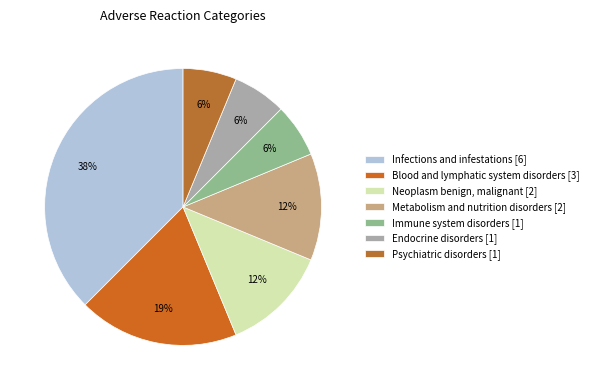

The Metabolism and nutrition disorders slice represents 12% of the pie. True or false?

True